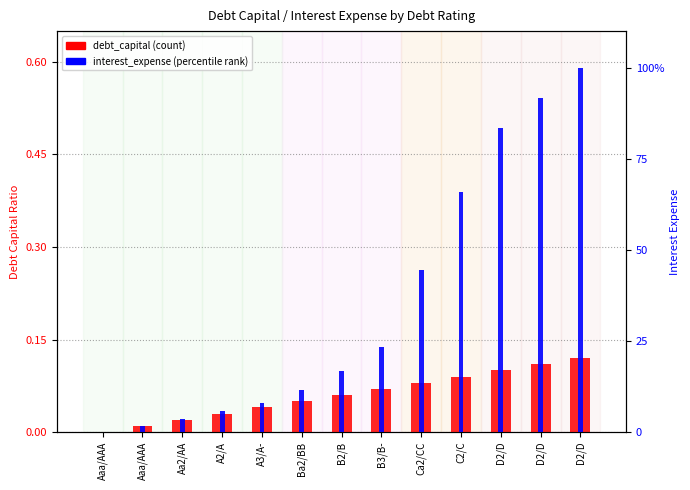

Rank the series at A2/A from highest to lowest value.

interest_expense, debt_capital